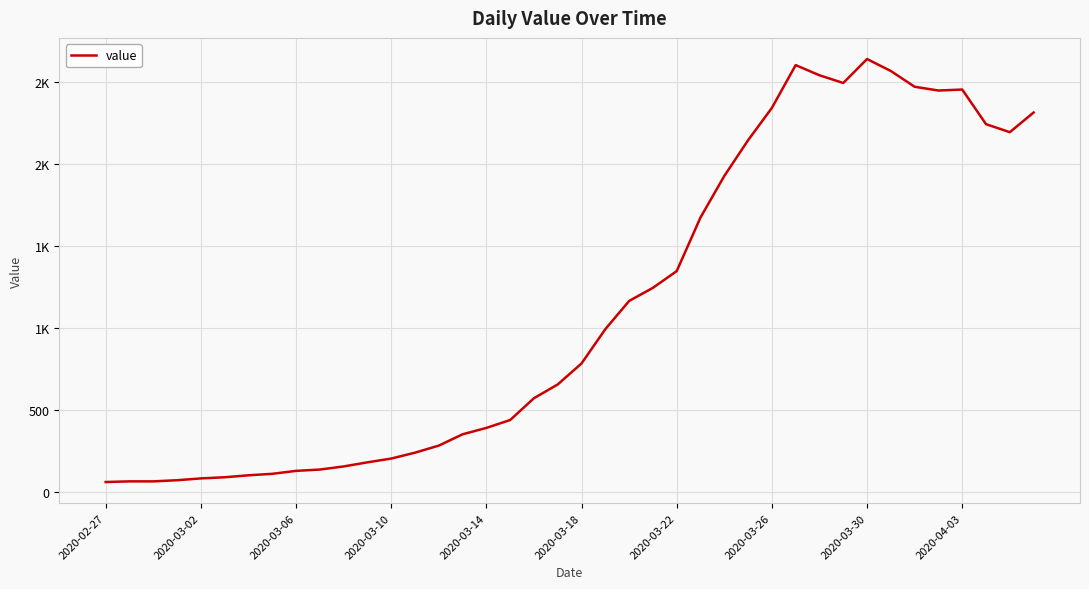

How many points are higher than both their immediate neighbors (excluding endpoints)?

3